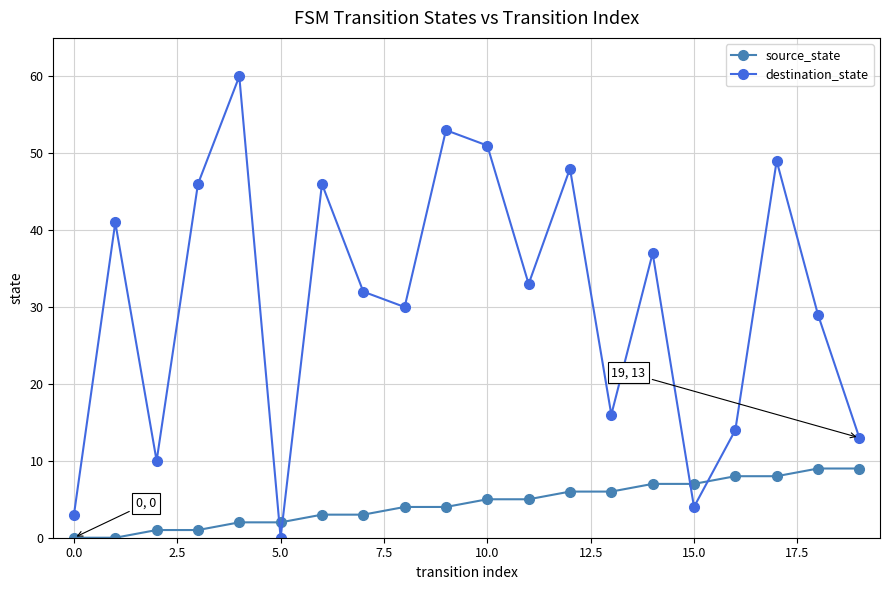

True or false: destination_state has more than 0 points higher than both neighbors.

True